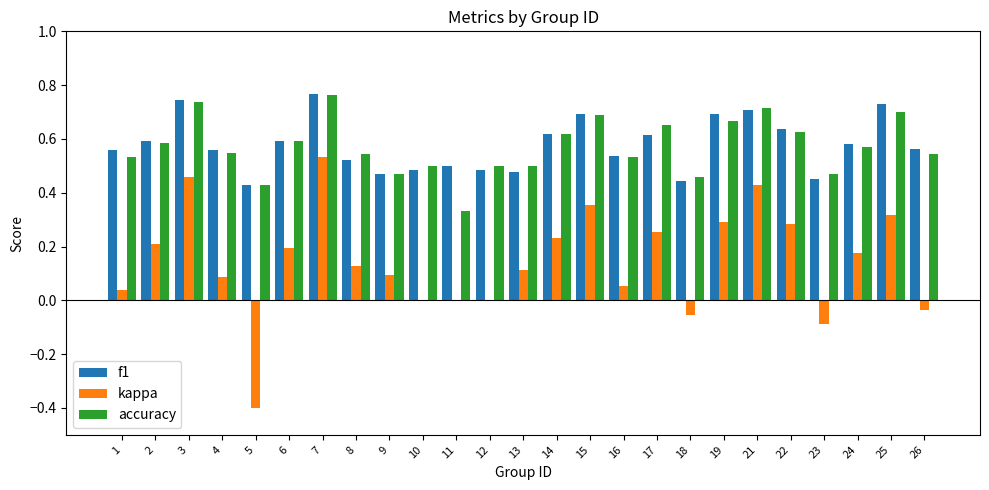

Is it true that f1 equals 0.6 at 4?

True